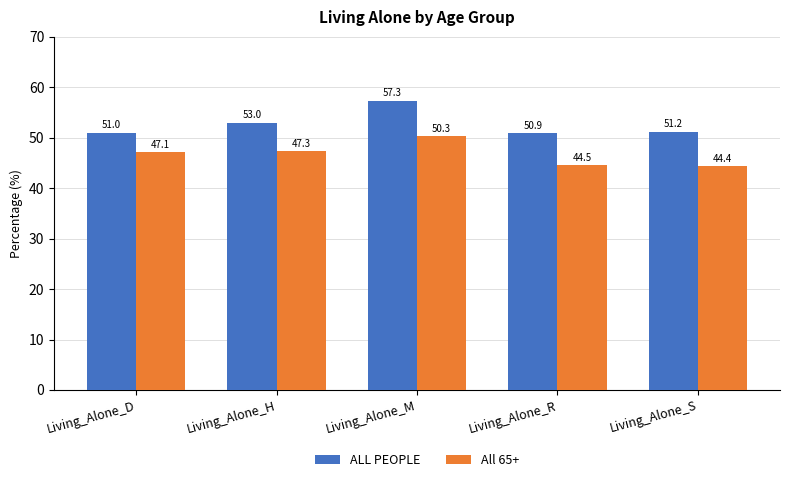

What is the value of the ALL PEOPLE bar at the 4th from the left?

50.9